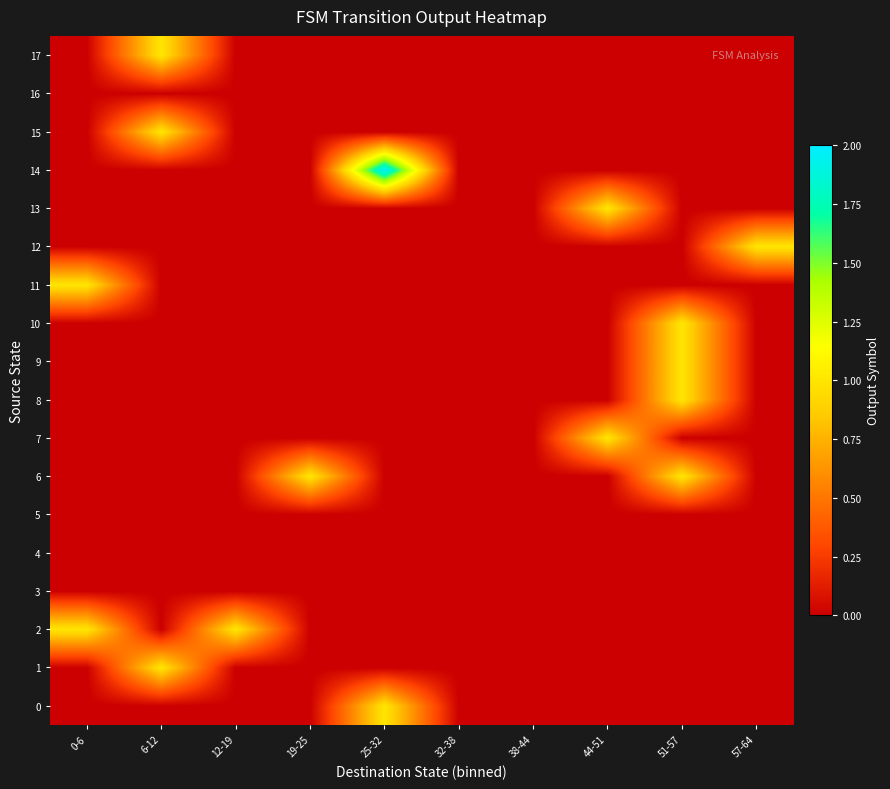

Reading left to right, list all the values displayed in this chart.

0: 0-6=0	6-12=0	12-19=0	19-25=0	25-32=1	32-38=0	38-44=0	44-51=0	51-57=0	57-64=0
1: 0-6=0	6-12=1	12-19=0	19-25=0	25-32=0	32-38=0	38-44=0	44-51=0	51-57=0	57-64=0
2: 0-6=1	6-12=0	12-19=1	19-25=0	25-32=0	32-38=0	38-44=0	44-51=0	51-57=0	57-64=0
3: 0-6=0	6-12=0	12-19=0	19-25=0	25-32=0	32-38=0	38-44=0	44-51=0	51-57=0	57-64=0
4: 0-6=0	6-12=0	12-19=0	19-25=0	25-32=0	32-38=0	38-44=0	44-51=0	51-57=0	57-64=0
5: 0-6=0	6-12=0	12-19=0	19-25=0	25-32=0	32-38=0	38-44=0	44-51=0	51-57=0	57-64=0
6: 0-6=0	6-12=0	12-19=0	19-25=1	25-32=0	32-38=0	38-44=0	44-51=0	51-57=1	57-64=0
7: 0-6=0	6-12=0	12-19=0	19-25=0	25-32=0	32-38=0	38-44=0	44-51=1	51-57=0	57-64=0
8: 0-6=0	6-12=0	12-19=0	19-25=0	25-32=0	32-38=0	38-44=0	44-51=0	51-57=1	57-64=0
9: 0-6=0	6-12=0	12-19=0	19-25=0	25-32=0	32-38=0	38-44=0	44-51=0	51-57=1	57-64=0
10: 0-6=0	6-12=0	12-19=0	19-25=0	25-32=0	32-38=0	38-44=0	44-51=0	51-57=1	57-64=0
11: 0-6=1	6-12=0	12-19=0	19-25=0	25-32=0	32-38=0	38-44=0	44-51=0	51-57=0	57-64=0
12: 0-6=0	6-12=0	12-19=0	19-25=0	25-32=0	32-38=0	38-44=0	44-51=0	51-57=0	57-64=1
13: 0-6=0	6-12=0	12-19=0	19-25=0	25-32=0	32-38=0	38-44=0	44-51=1	51-57=0	57-64=0
14: 0-6=0	6-12=0	12-19=0	19-25=0	25-32=2	32-38=0	38-44=0	44-51=0	51-57=0	57-64=0
15: 0-6=0	6-12=1	12-19=0	19-25=0	25-32=0	32-38=0	38-44=0	44-51=0	51-57=0	57-64=0
16: 0-6=0	6-12=0	12-19=0	19-25=0	25-32=0	32-38=0	38-44=0	44-51=0	51-57=0	57-64=0
17: 0-6=0	6-12=1	12-19=0	19-25=0	25-32=0	32-38=0	38-44=0	44-51=0	51-57=0	57-64=0